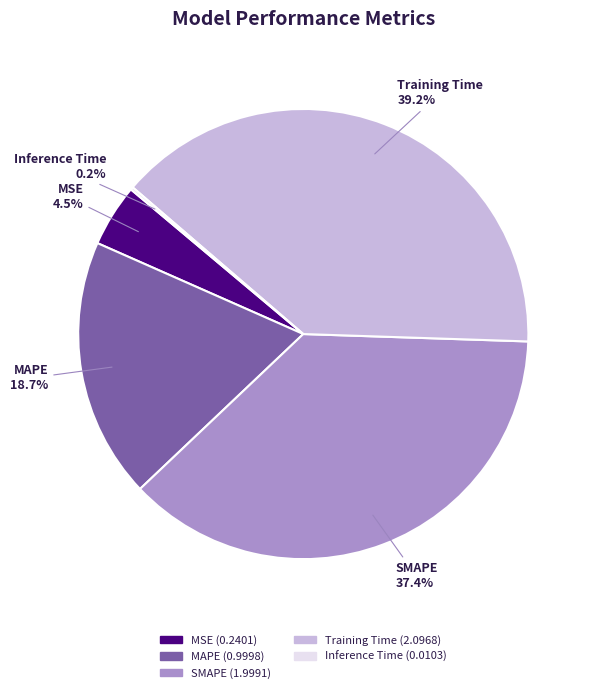

Which category has the biggest portion of the pie?

Training Time